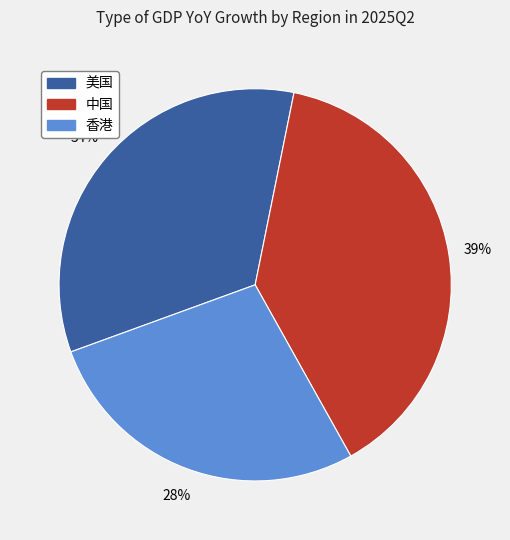

To the nearest percent, what is the combined percentage of 美国 and 中国?

72%